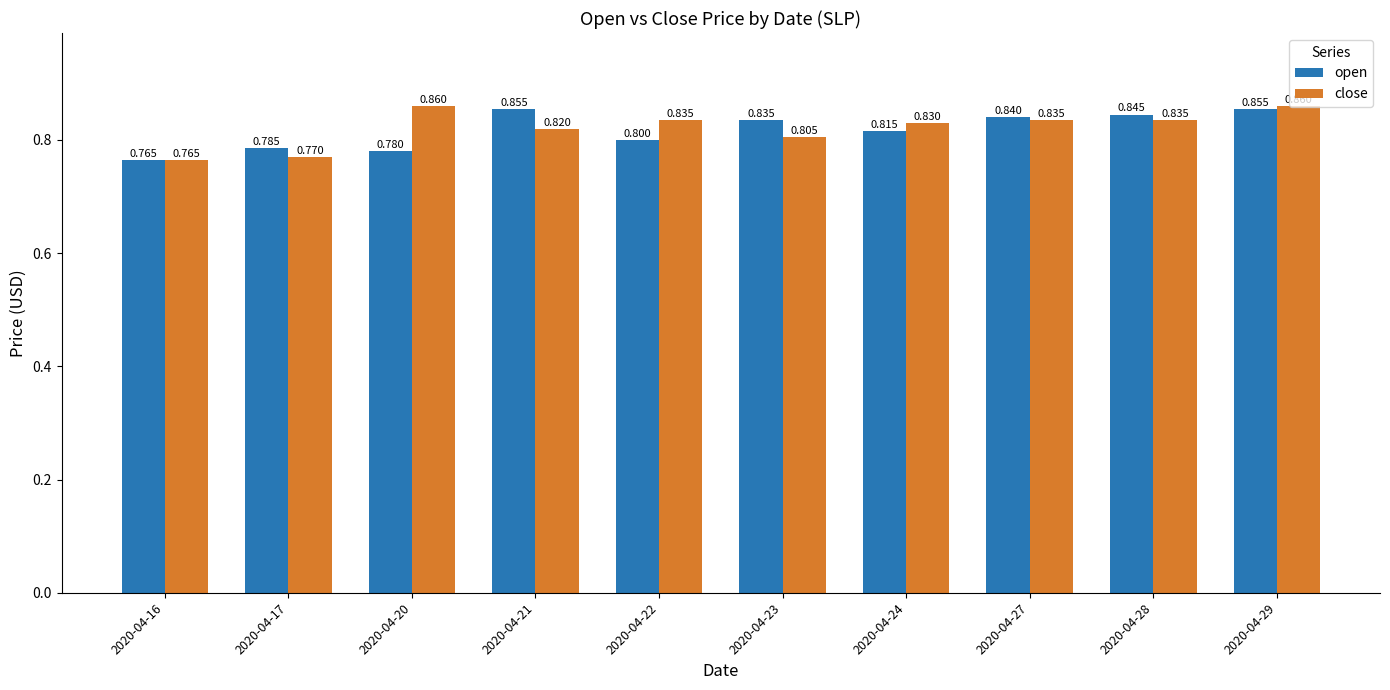

List the series in order of their peak value, highest first.

close, open